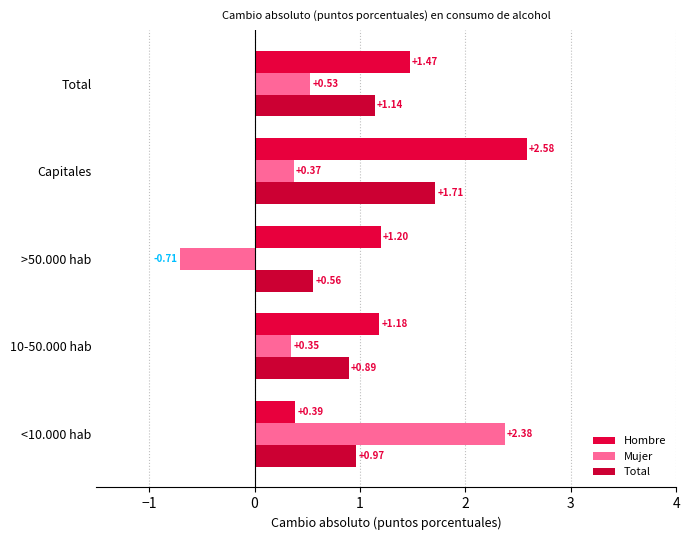

What is the average value of the Total series?

1.1